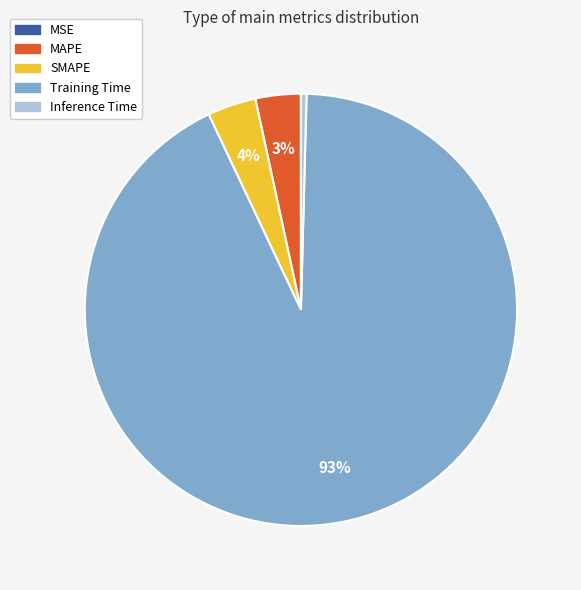

To the nearest percent, what is the average slice percentage?

20%